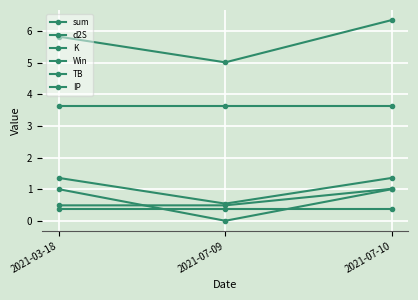

How many categories are shown in the chart?

3